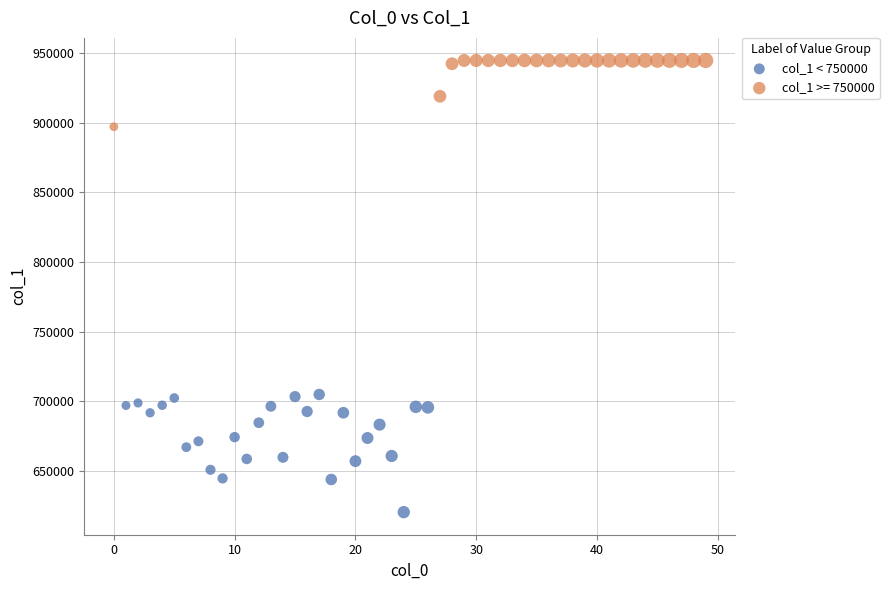

Which series has the widest spread of Y values?

col_1 < 750000